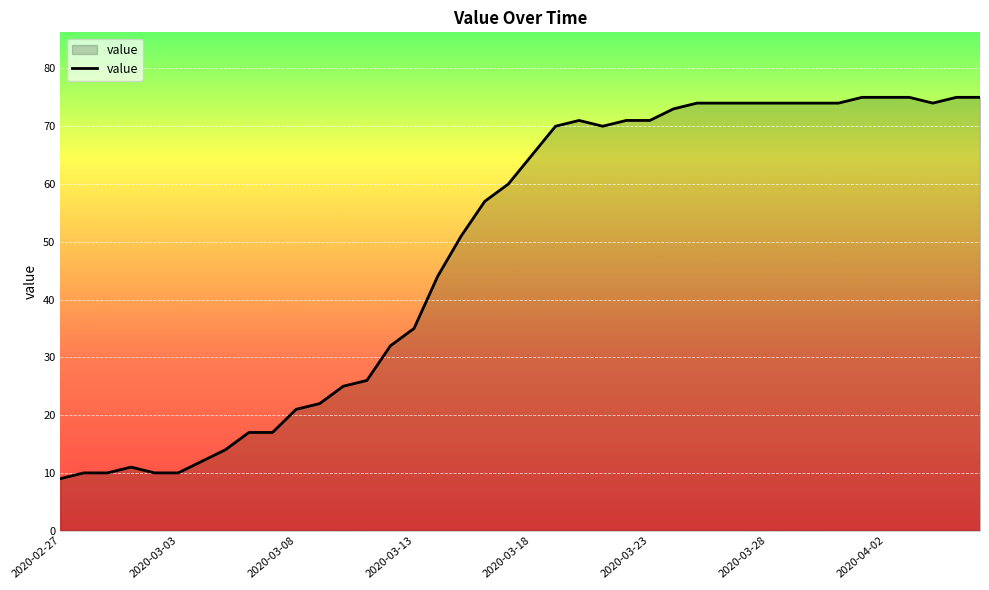

What is the difference between the maximum and minimum values?

66